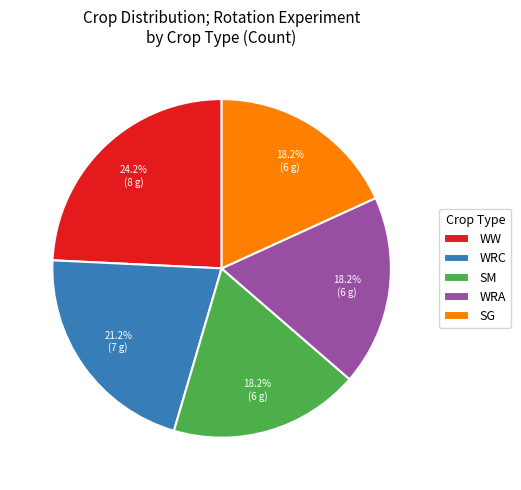

Which category has the biggest portion of the pie?

WW